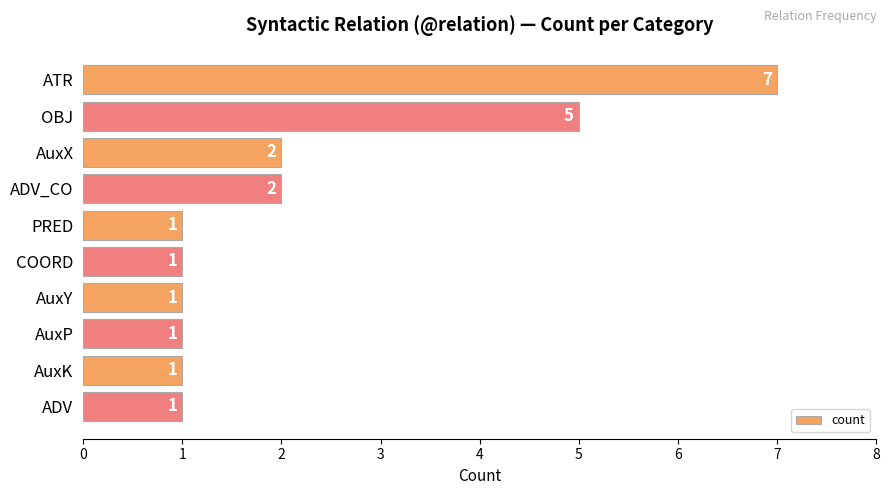

How many series are shown in this chart?

1